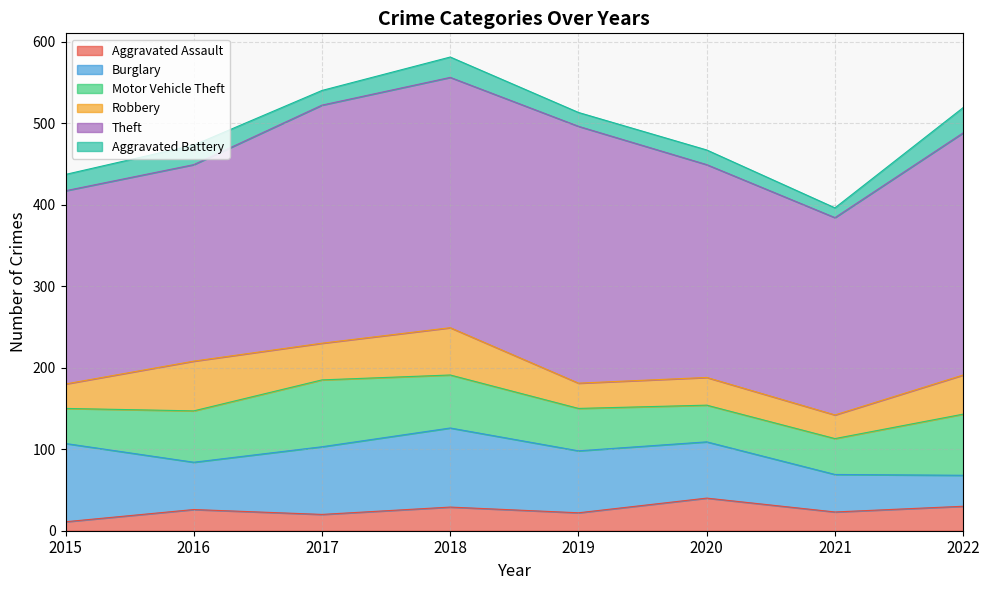

What is the value of the Aggravated Assault point at the 6th from the left?

40